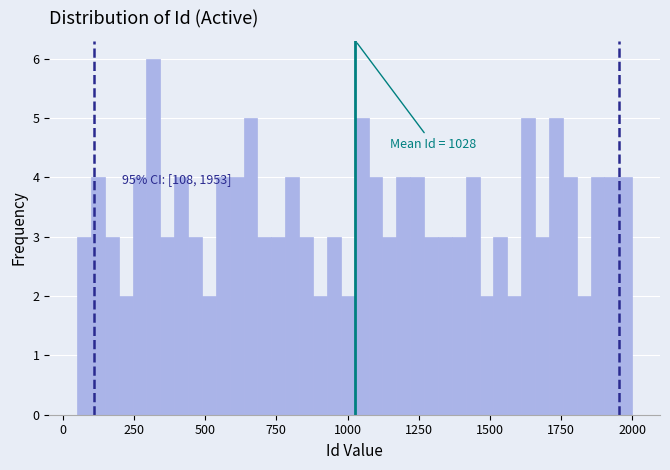

Read against the x-axis, roughly where is the centre of the tallest bar?

300